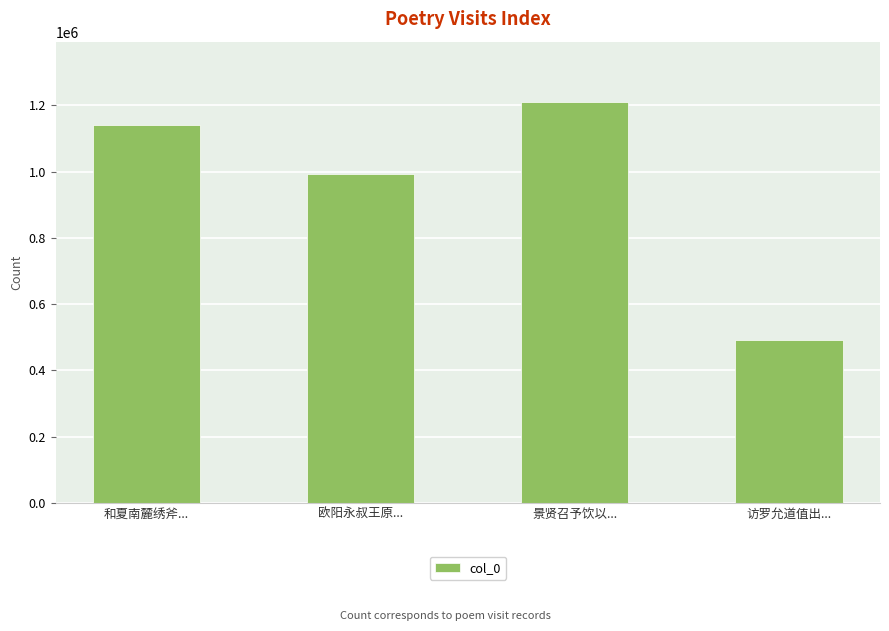

What is the maximum value shown in the chart?

1210059